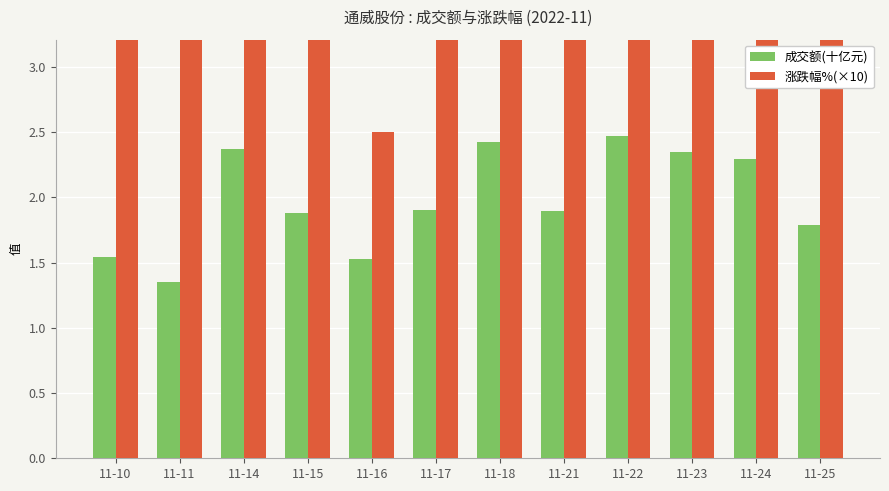

Reading left to right, list all the values displayed in this chart.

成交额(十亿元): 11-10=1.5	11-11=1.3	11-14=2.4	11-15=1.9	11-16=1.5	11-17=1.9	11-18=2.4	11-21=1.9	11-22=2.5	11-23=2.4	11-24=2.3	11-25=1.8
涨跌幅%(×10): 11-10=18.9	11-11=7.7	11-14=29.3	11-15=24.1	11-16=2.5	11-17=5.4	11-18=18.2	11-21=17.5	11-22=21.4	11-23=23.1	11-24=20.0	11-25=12.1